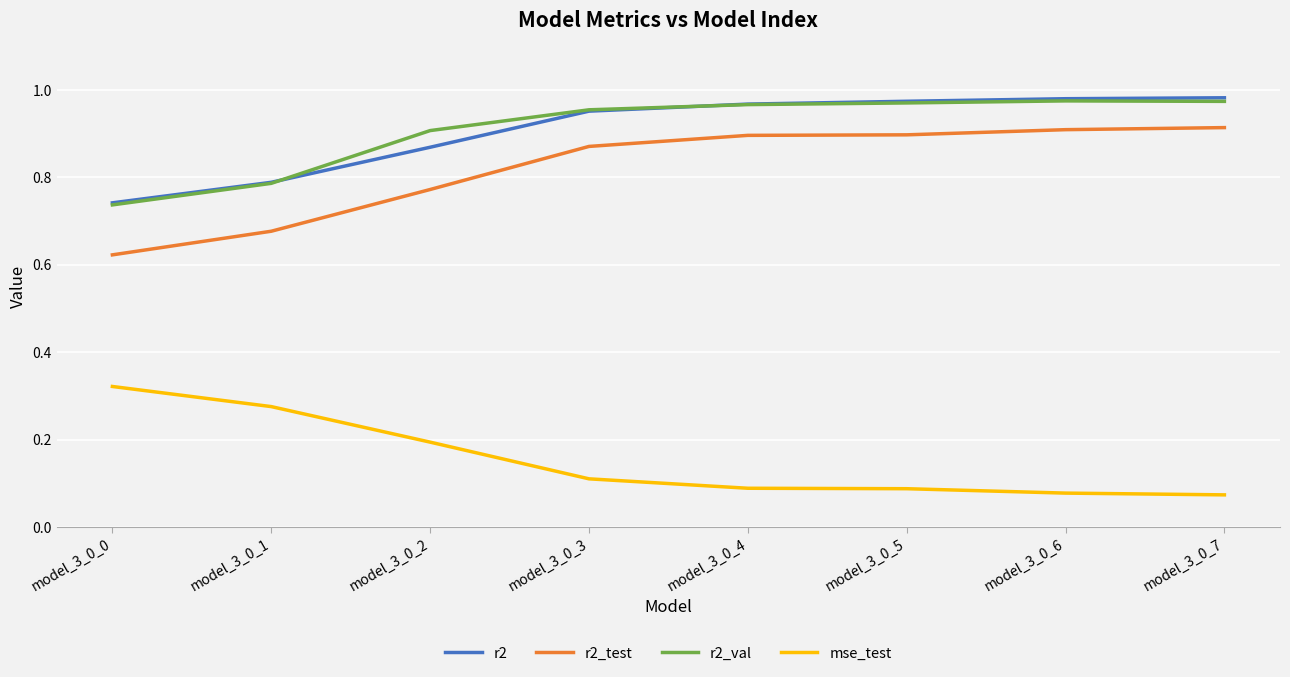

How many lines are shown in the chart?

4